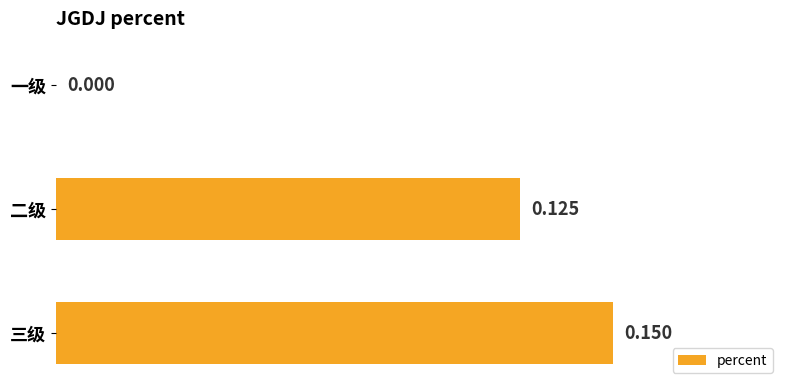

At which category does the chart reach its peak across all series?

三级